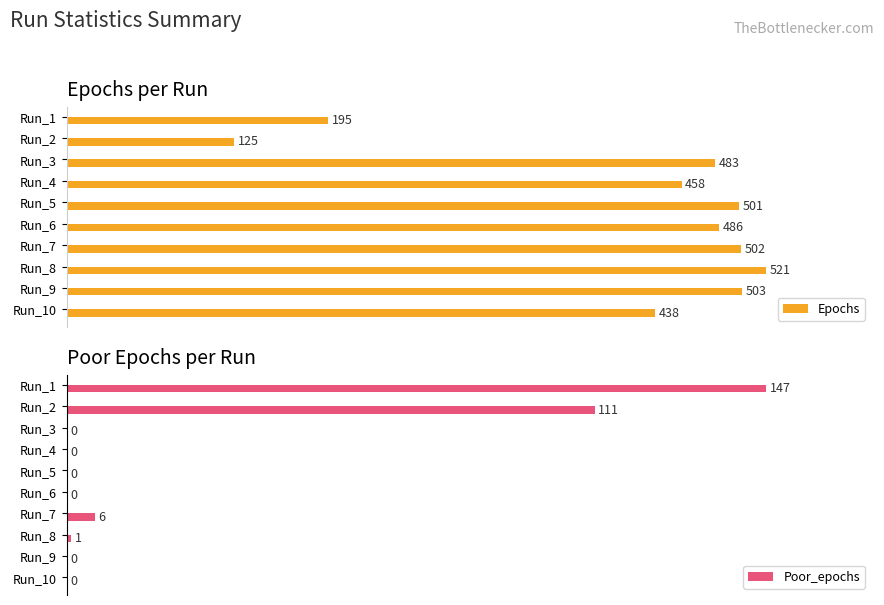

Which category has the highest value in the Poor_epochs series?

Run_1